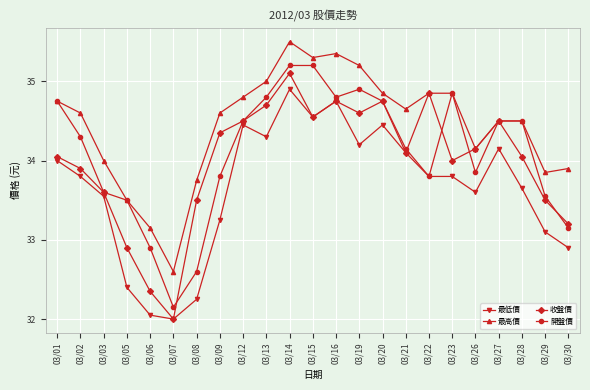

True or false: 最低價 has a value of 51.1 at 03/26.

False